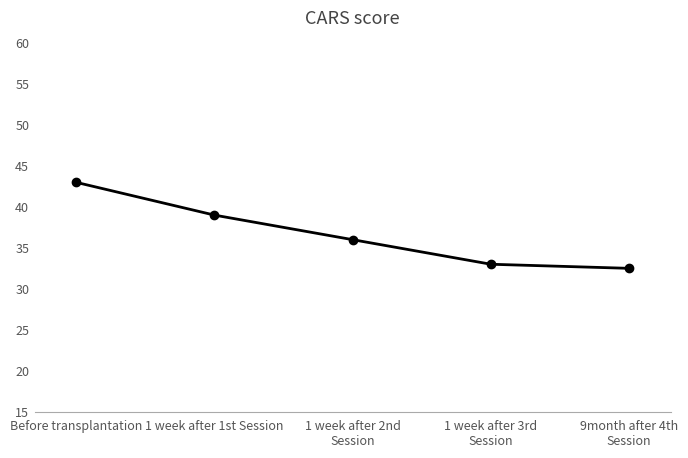

At which category does the chart reach its minimum across all series?

9month after 4th
Session